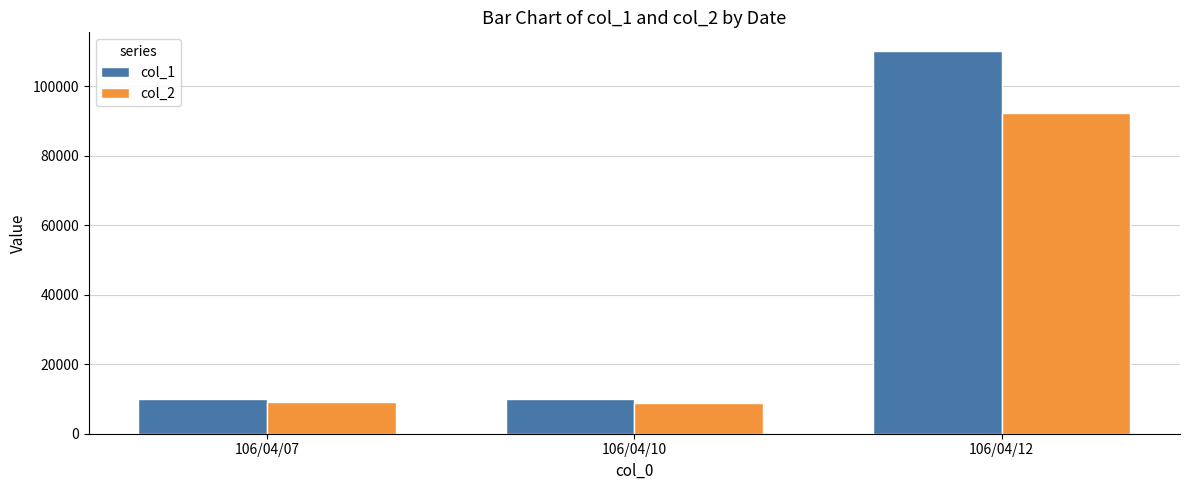

Which category has the highest value in the col_1 series?

106/04/12